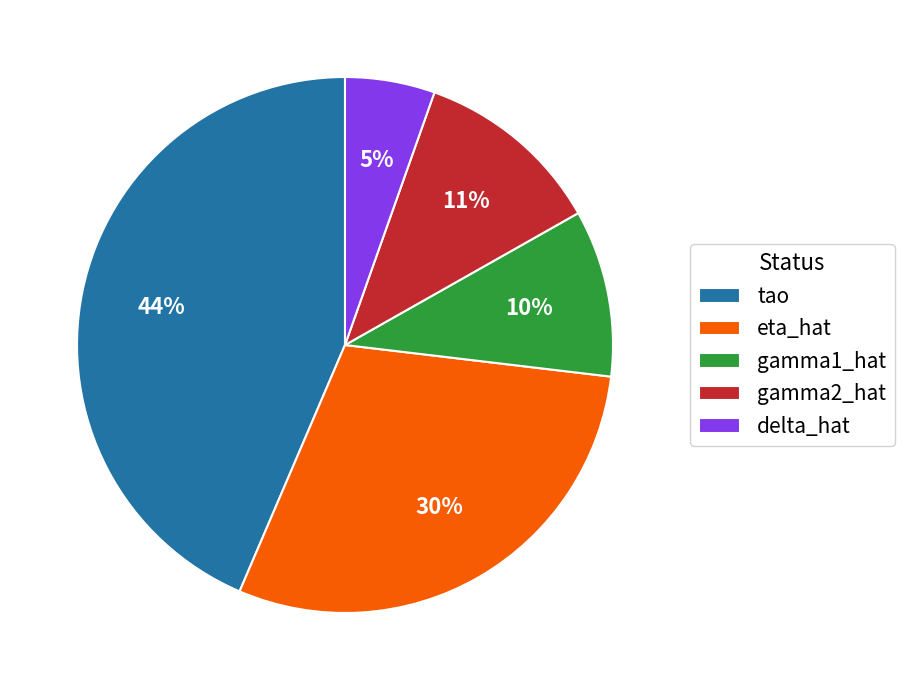

To the nearest percent, what percentage of the pie is eta_hat?

30%